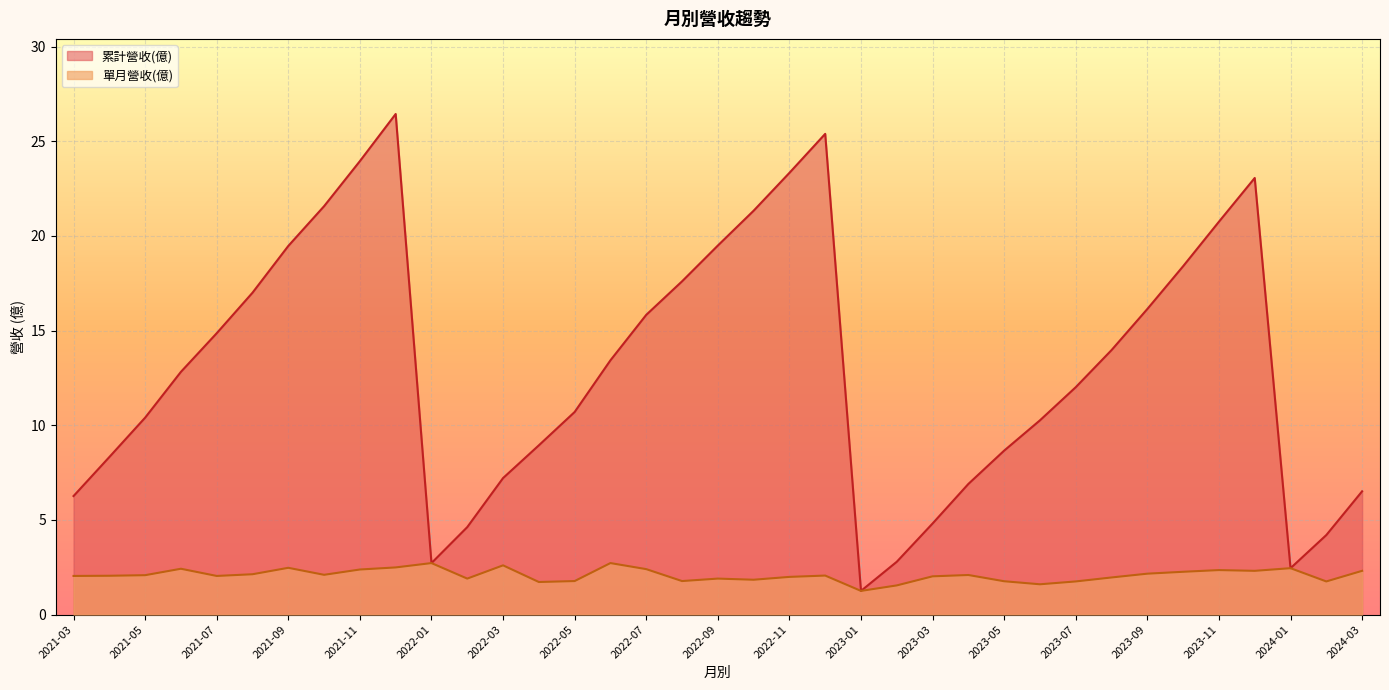

What is the maximum value for 單月營收(億)?

2.7